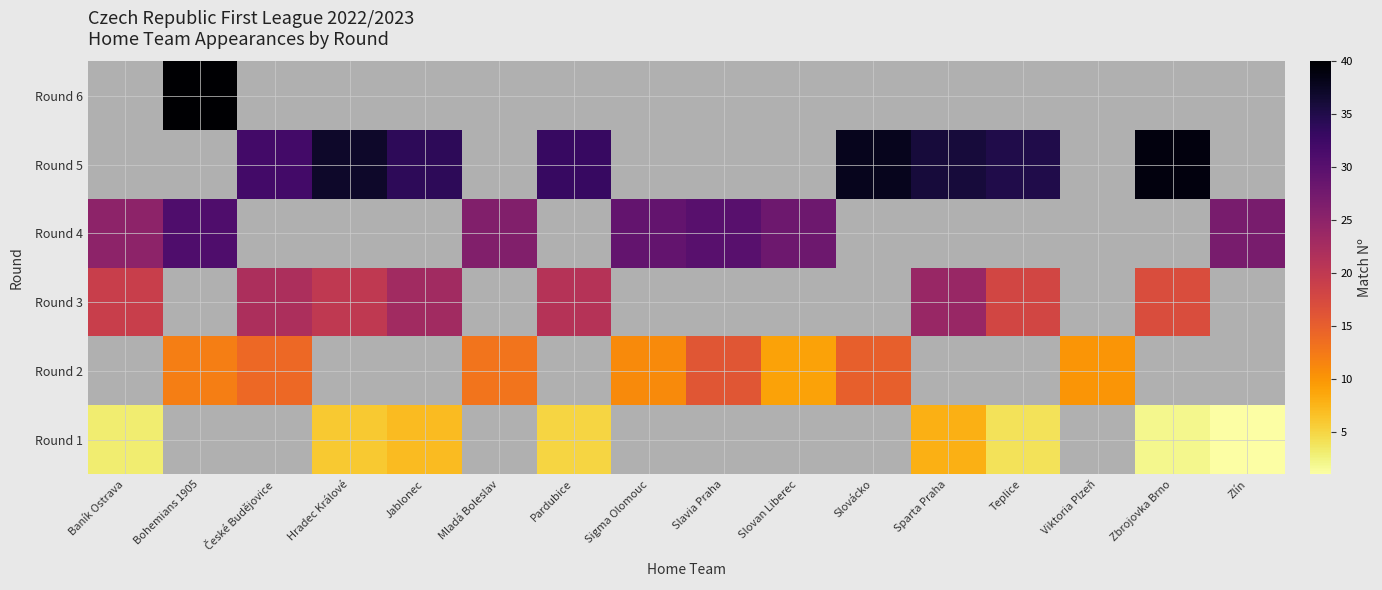

Which label corresponds to the largest value in the chart?

Bohemians 1905